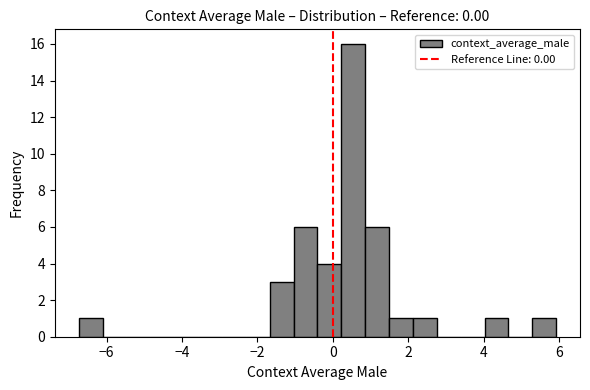

Read against the x-axis, roughly where is the centre of the tallest bar?

0.6